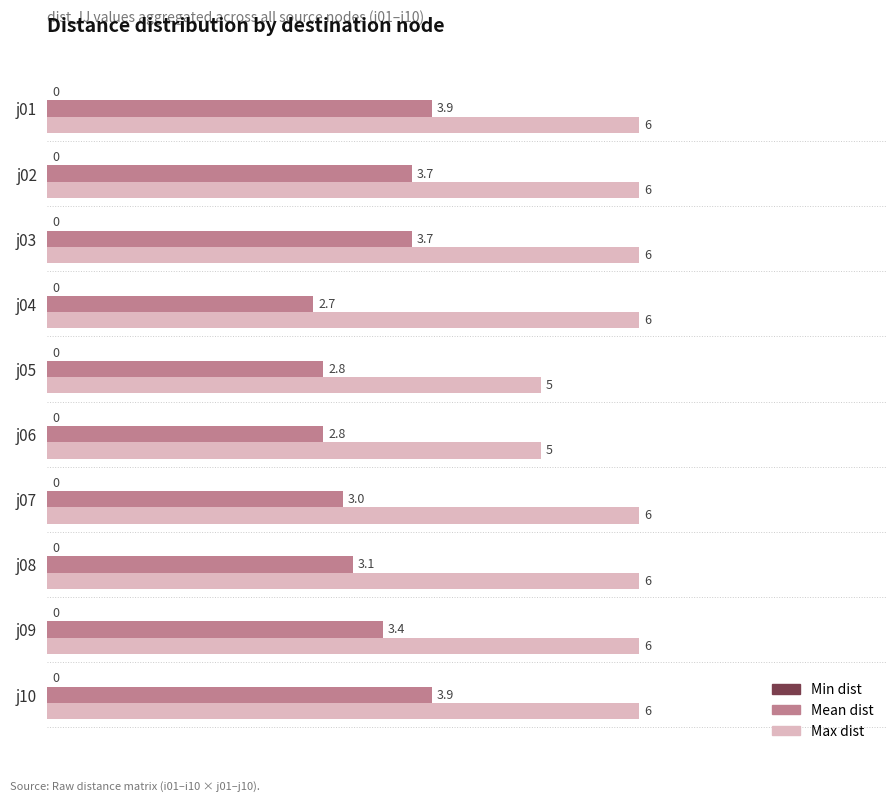

What is the greatest value displayed?

6.0